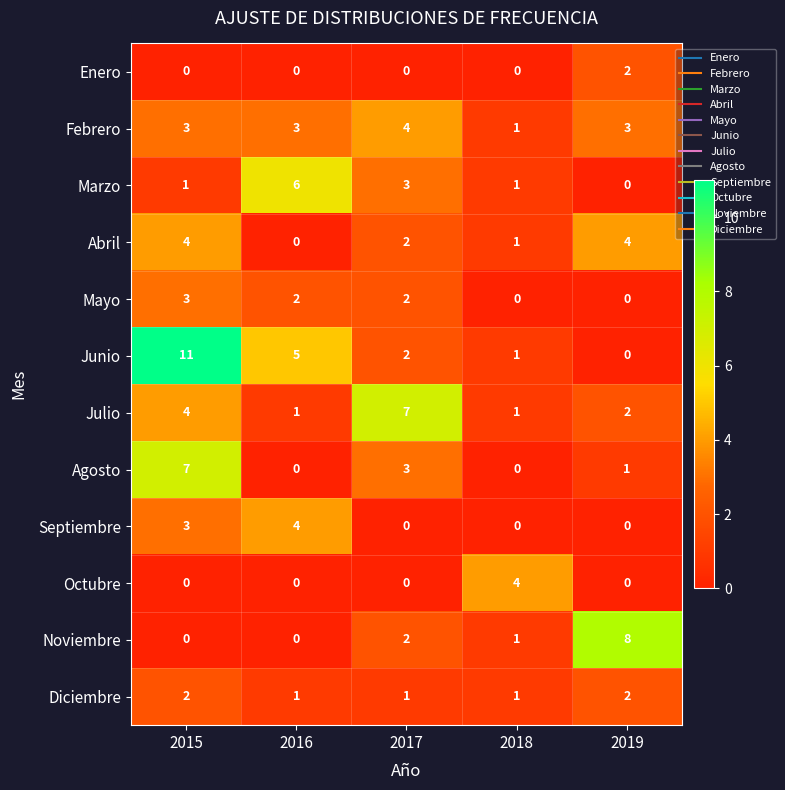

At which label does Mayo reach its peak?

2015